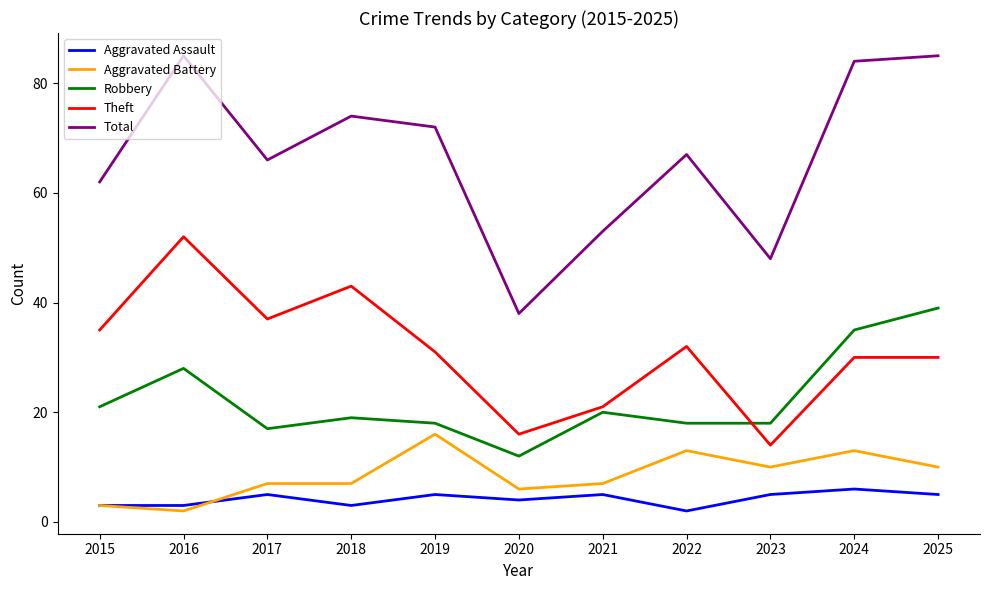

What is the difference between the maximum and minimum values in the Total series?

47